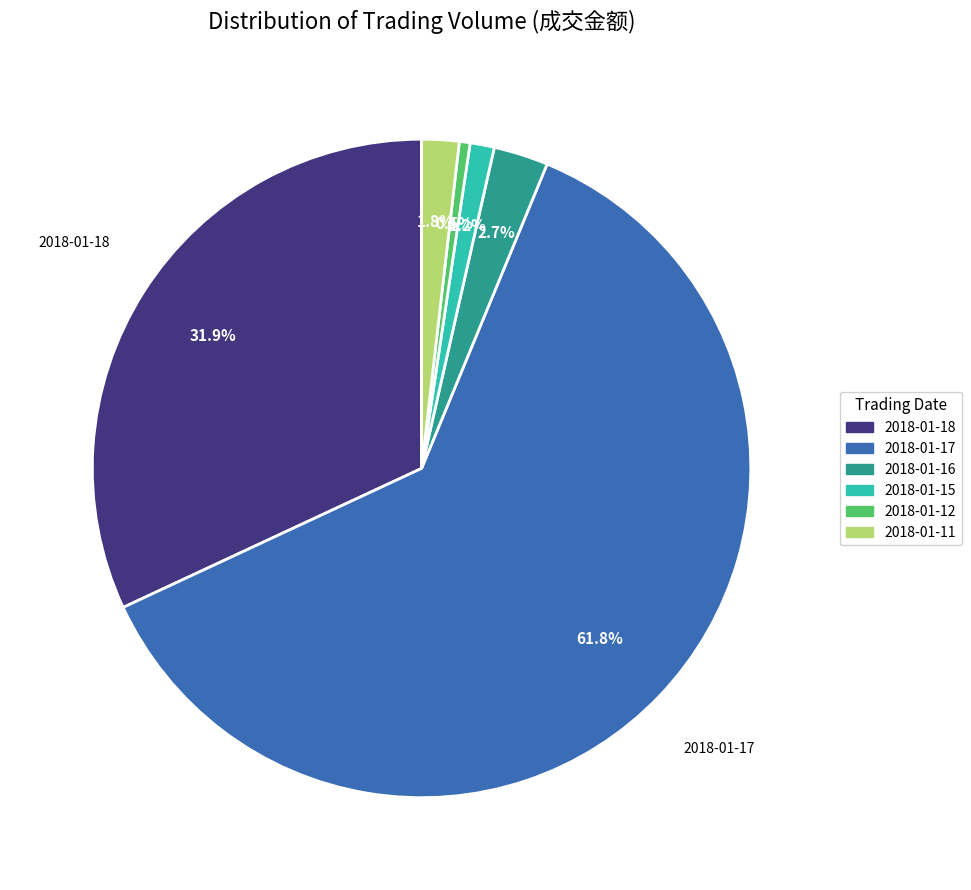

True or false: 2018-01-18 accounts for 39% of the total.

False